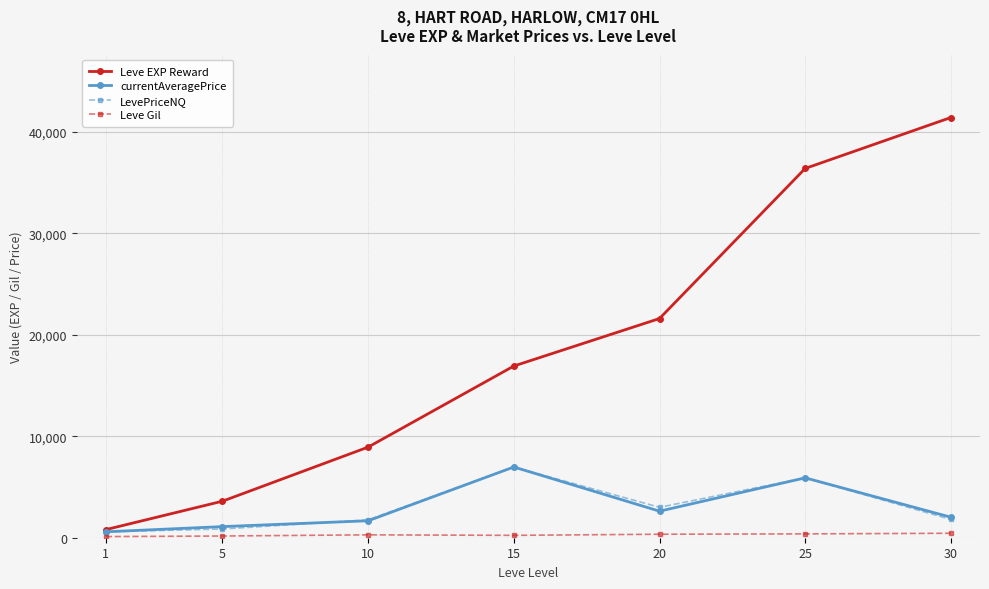

The value of Leve EXP Reward at 30 is 25884.9. True or false?

False